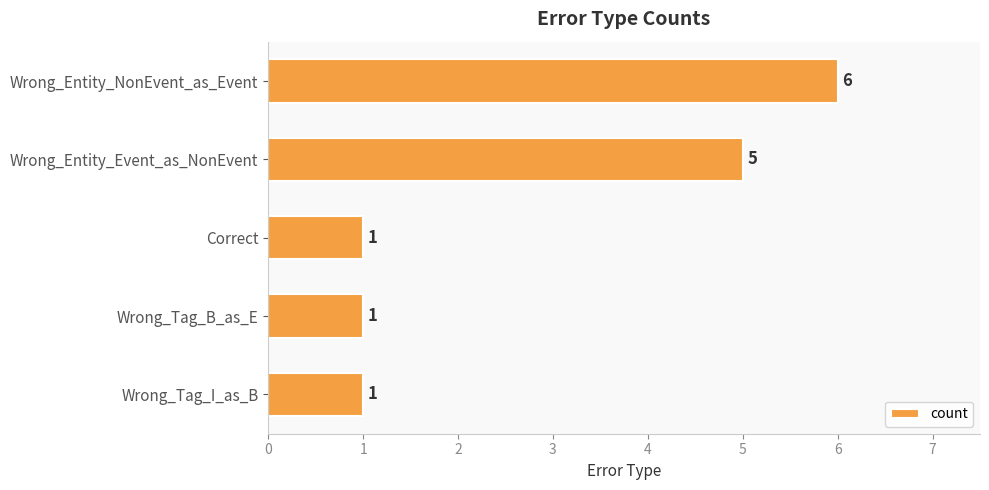

Is it true that the value at Wrong_Entity_Event_as_NonEvent is 7?

False